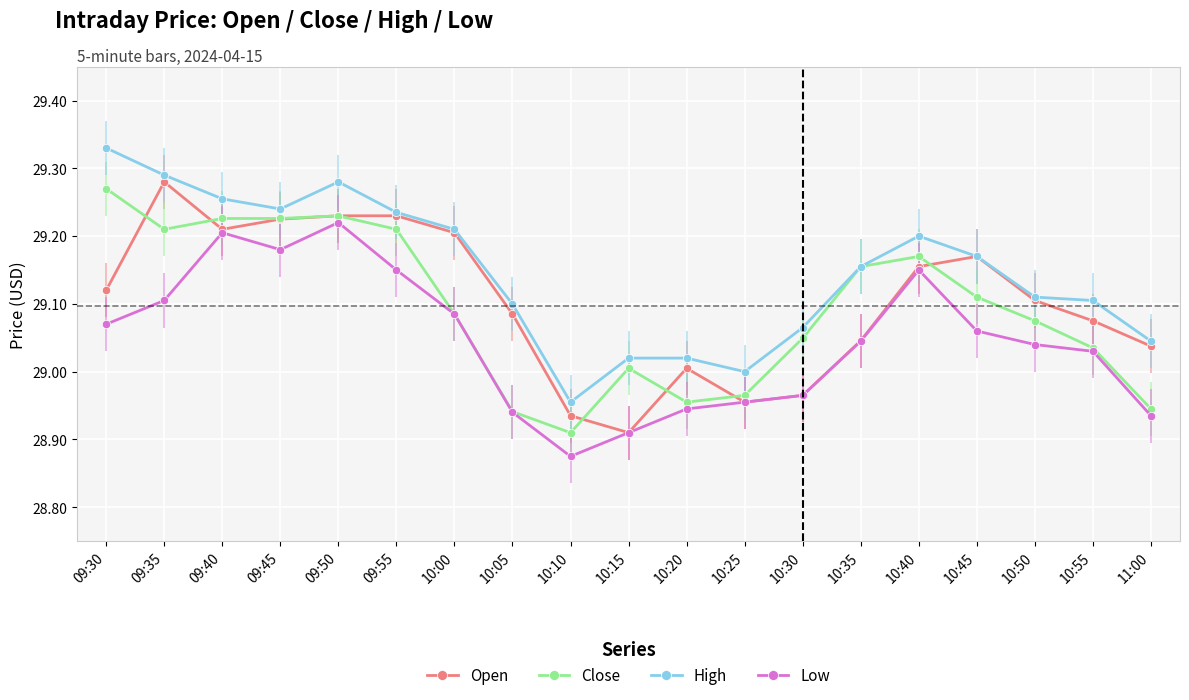

True or false: High and Open intersect in this chart.

False